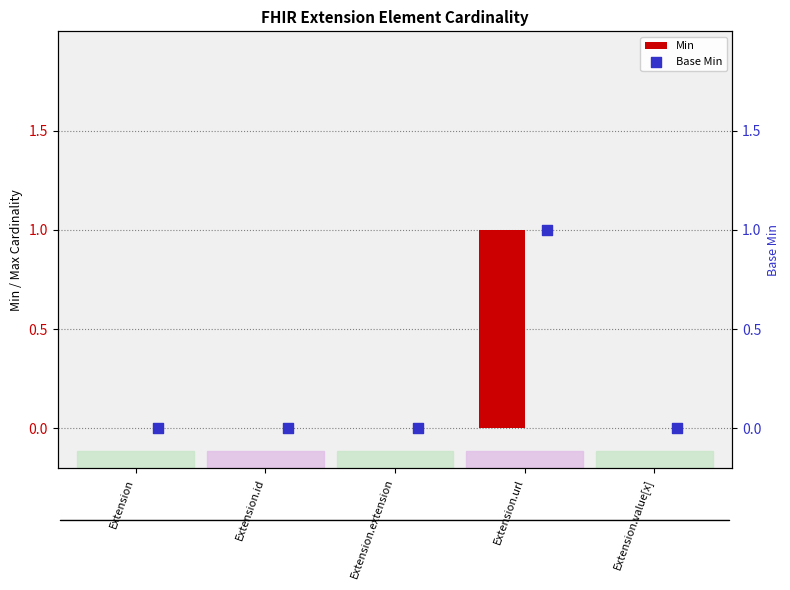

Which series contains the highest Y value?

Min